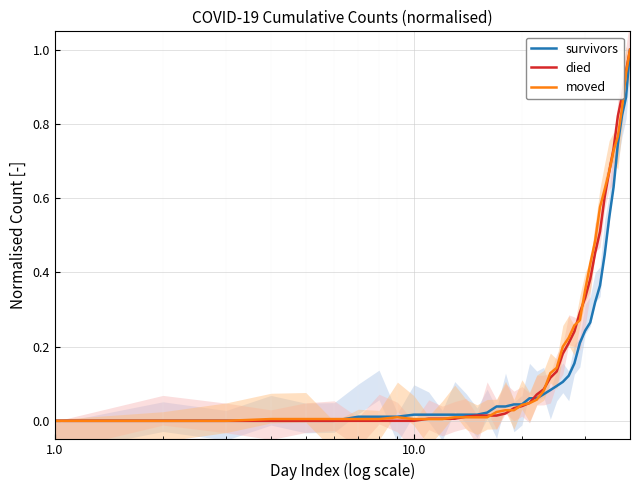

Reading left to right, what are all the values shown in this chart?

survivors: 0.0	0.0	0.0	0.0	0.0	0.0	0.0	0.0	0.0	0.0	0.0	0.0	0.0	0.0	0.0	0.0	0.0	0.0	0.0	0.0	0.1	0.1	0.1	0.1	0.1	0.1	0.1	0.2	0.2	0.2	0.3	0.3	0.4	0.4	0.5	0.6	0.7	0.8	0.9	1.0
died: 0.0	0.0	0.0	0.0	0.0	0.0	0.0	0.0	0.0	0.0	0.0	0.0	0.0	0.0	0.0	0.0	0.0	0.0	0.0	0.0	0.0	0.1	0.1	0.1	0.1	0.2	0.2	0.2	0.3	0.3	0.4	0.5	0.5	0.6	0.7	0.7	0.8	0.9	0.9	1.0
moved: 0.0	0.0	0.0	0.0	0.0	0.0	0.0	0.0	0.0	0.0	0.0	0.0	0.0	0.0	0.0	0.0	0.0	0.0	0.0	0.0	0.0	0.1	0.1	0.1	0.1	0.2	0.2	0.3	0.3	0.4	0.4	0.5	0.6	0.6	0.7	0.7	0.8	0.8	0.9	1.0